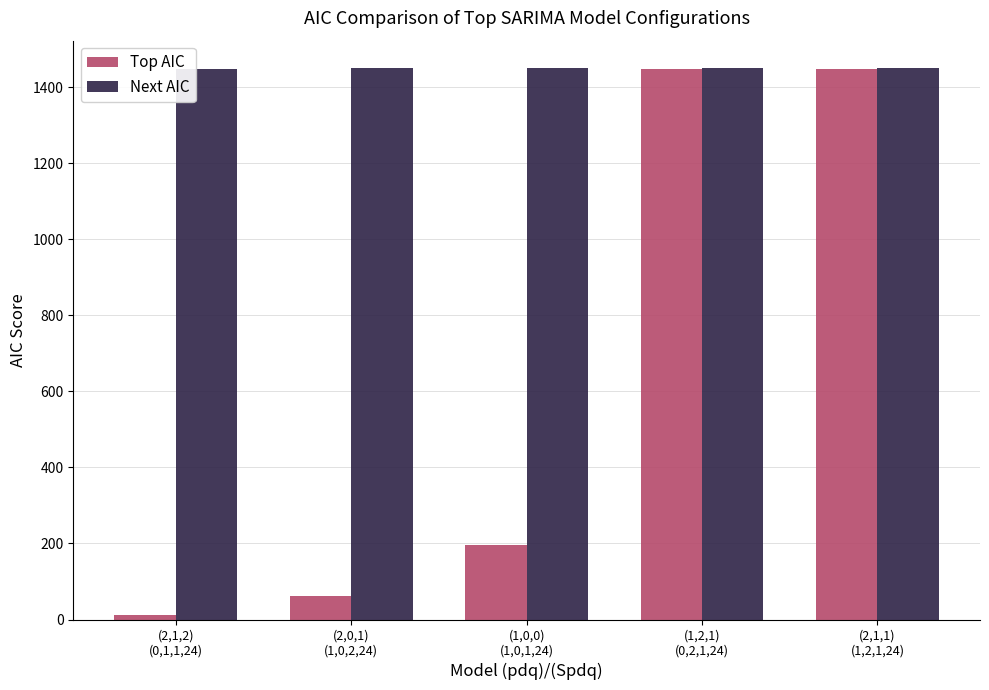

How many data points does each series have?

5